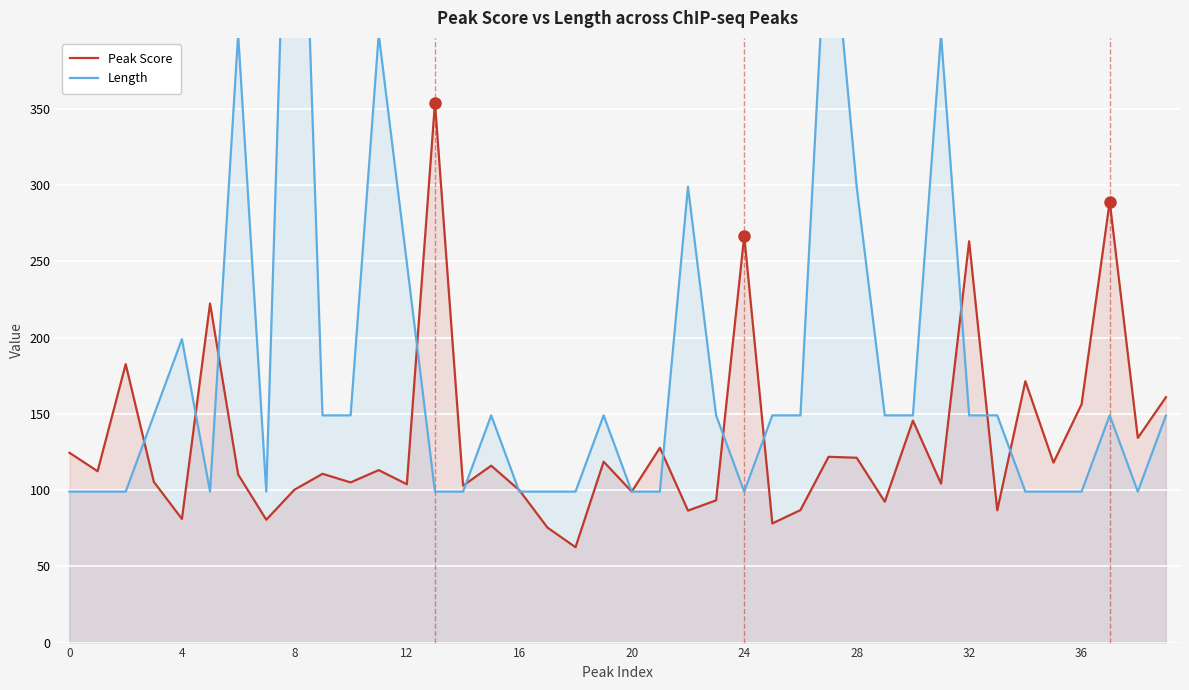

True or false: Length has a value of 99.0 at 34.

True